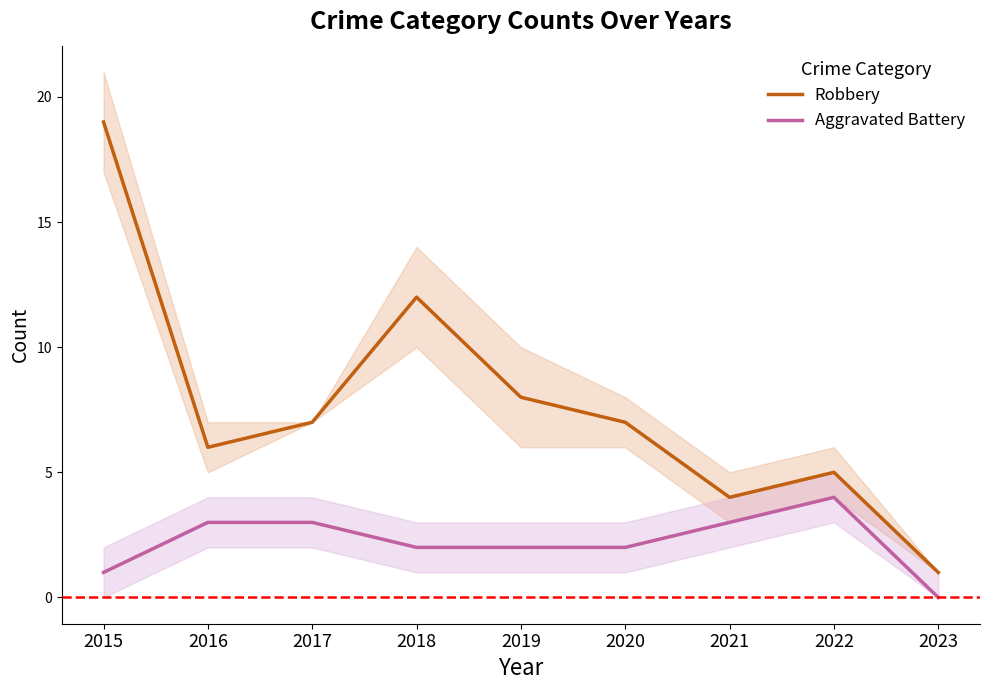

What is the value of the Robbery point at the 2nd from the left?

6